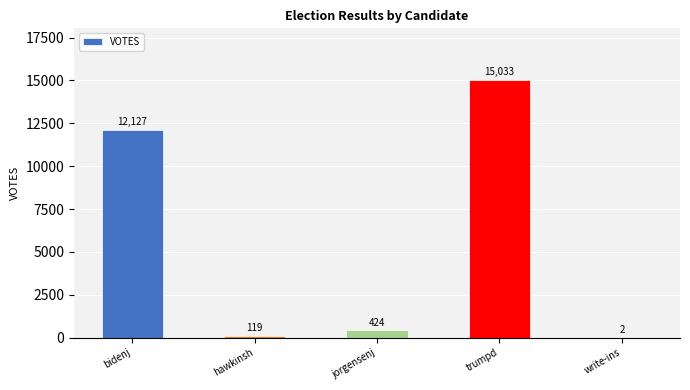

Reading left to right, extract all data points from this chart.

12127	119	424	15033	2